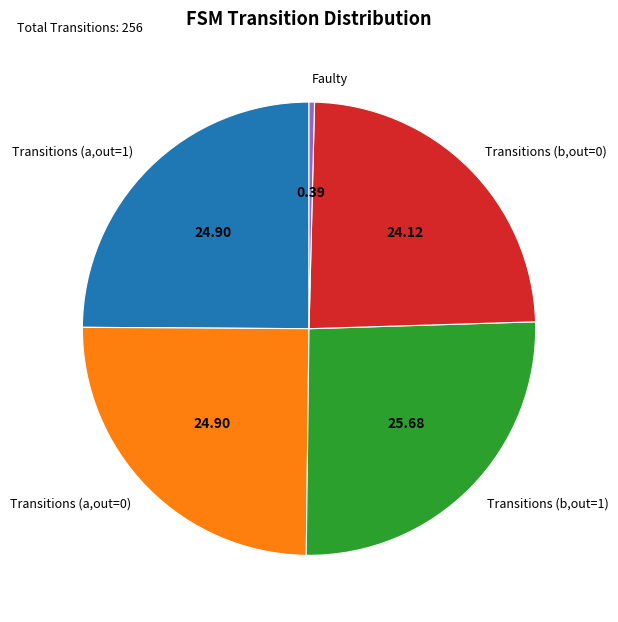

Does any single category account for the majority?

No